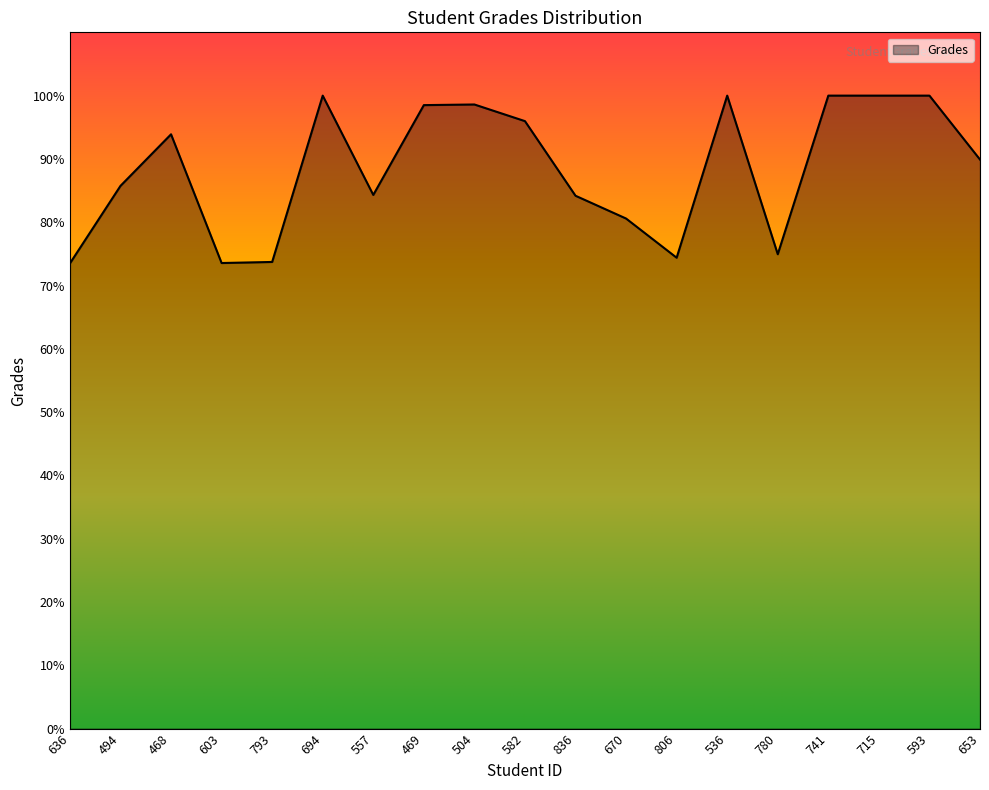

At which label is the value closest to 86?

494